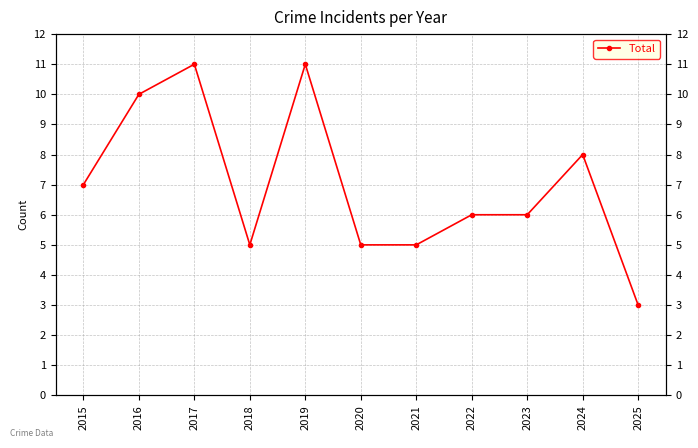

Is this an area chart (filled region under the line)?

No